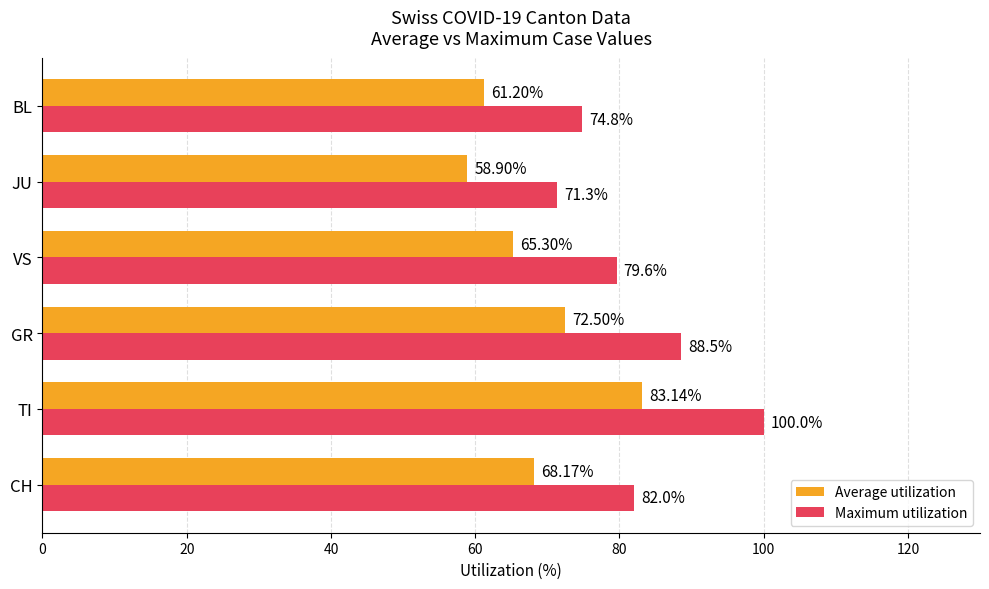

Which series has the largest total across all categories?

Maximum utilization